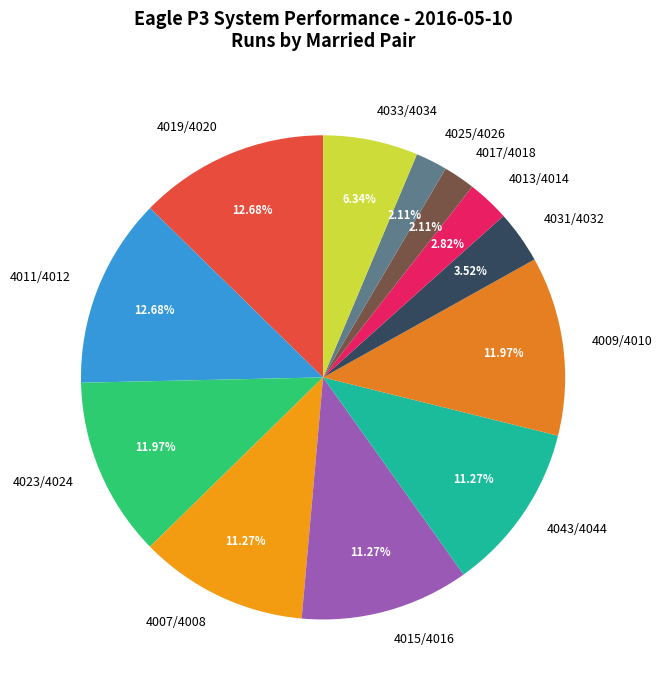

Is the sum of 4033/4034 and 4023/4024 greater than half?

No